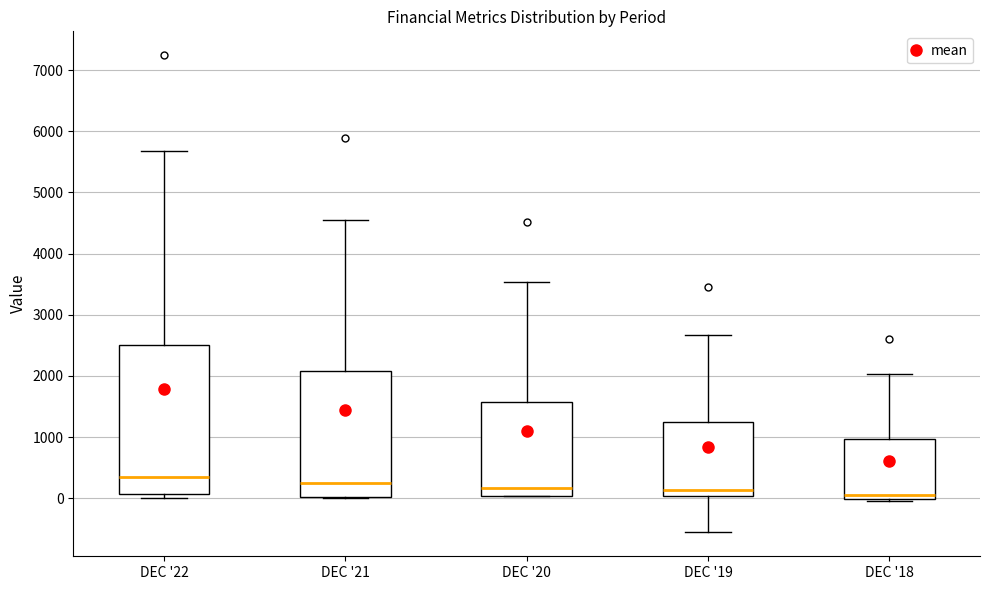

Reading left to right, read every box against the y-axis: the position of its median line, the range the box covers, and the ends of its whiskers. The values are not printed on the chart, so give them approximately, as read against the axis.

DEC '22: median 300, box 100 to 2500, whiskers 0 to 5700
DEC '21: median 300, box 0 to 2100, whiskers 0 to 4500
DEC '20: median 200, box 0 to 1600, whiskers 0 to 3500
DEC '19: median 100, box 0 to 1300, whiskers -600 to 2700
DEC '18: median 0 (just above the box's lower edge), box 0 to 1000, whiskers 0 to 2000